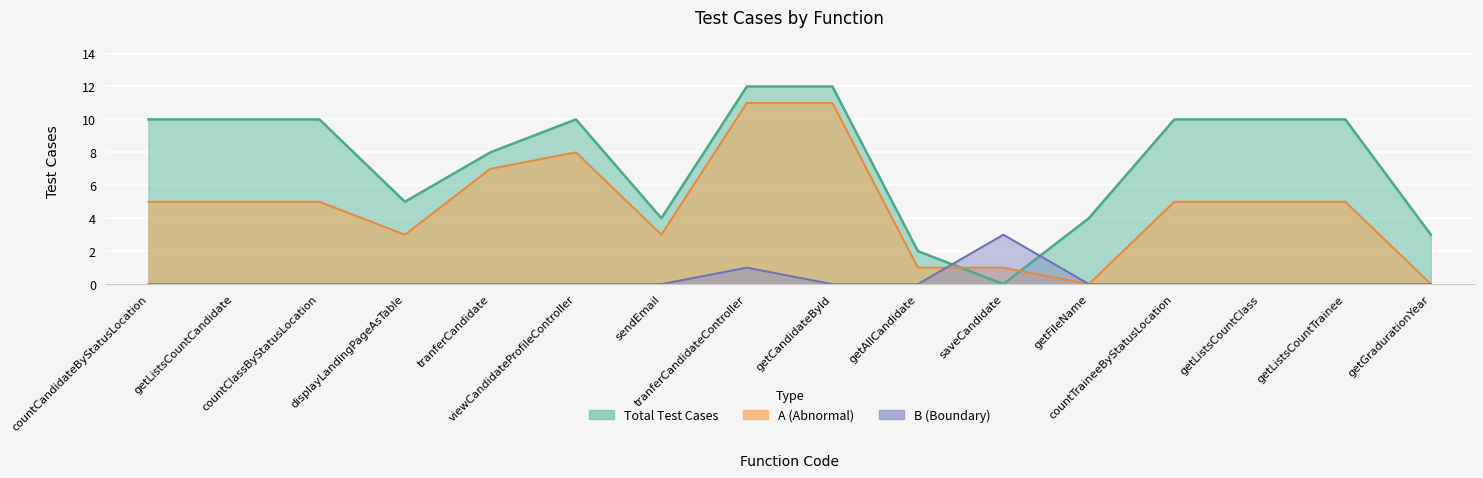

Which series ends up on top after the final intersection of B (Boundary) and Total Test Cases?

Total Test Cases